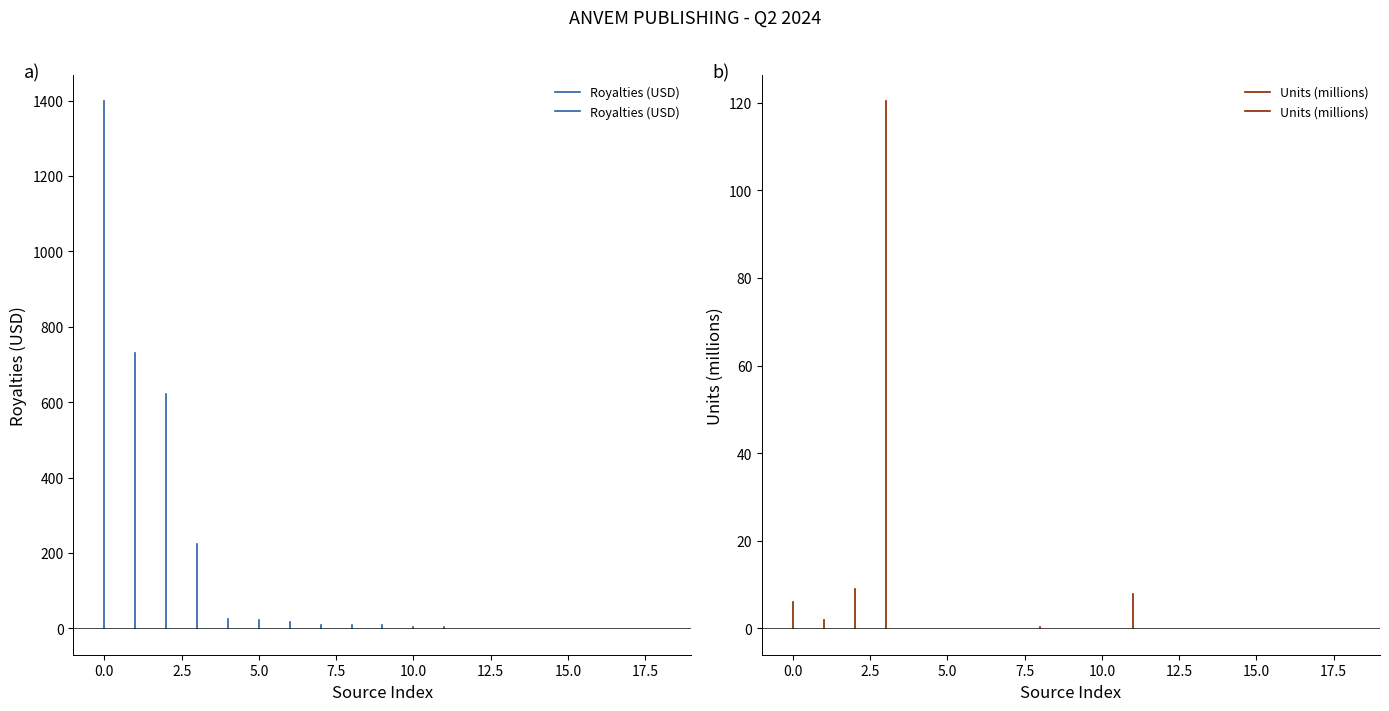

Count the number of data series in this chart.

2